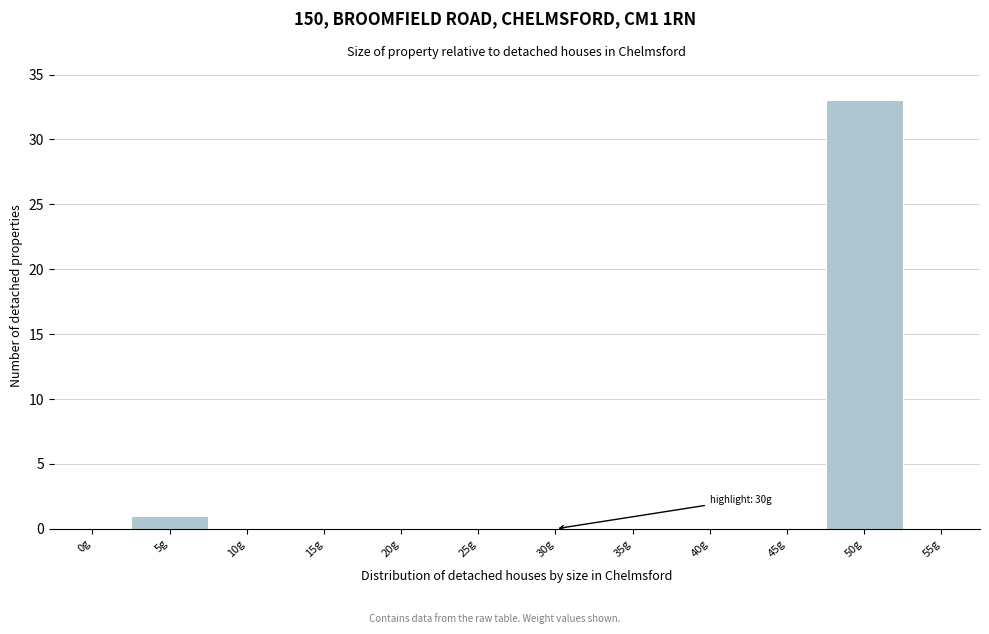

Reading left to right, what are all the values shown in this chart?

0g=0	5g=1	10g=0	15g=0	20g=0	25g=0	30g=0	35g=0	40g=0	45g=0	50g=33	55g=0